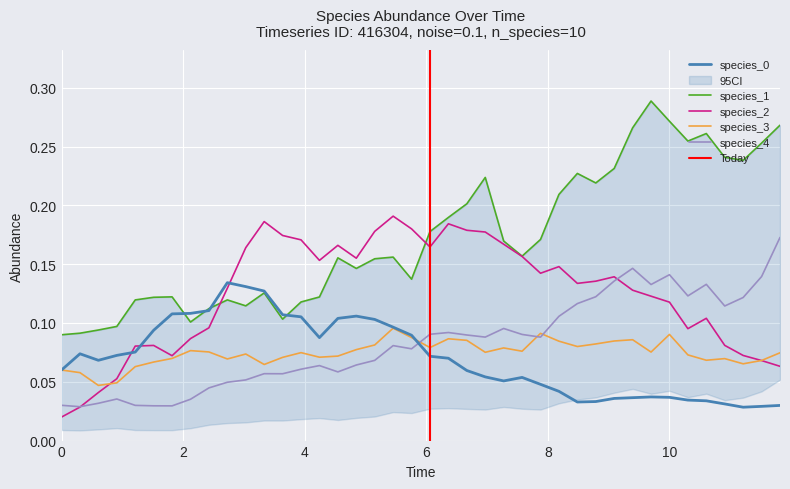

What is the difference between the maximum and second lowest values in the species_2 series?

0.2